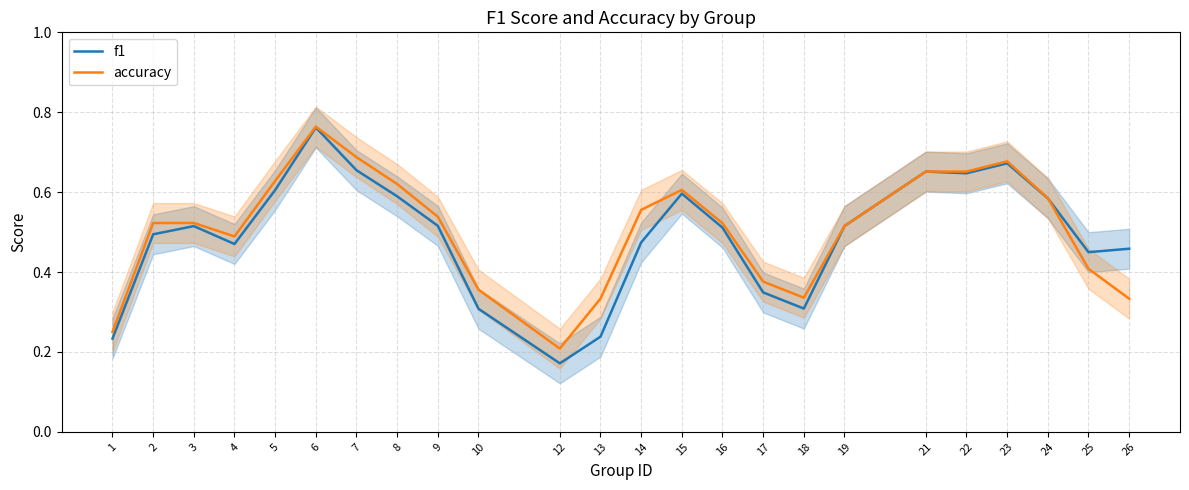

The f1 series shows 1.1 at 21. True or false?

False